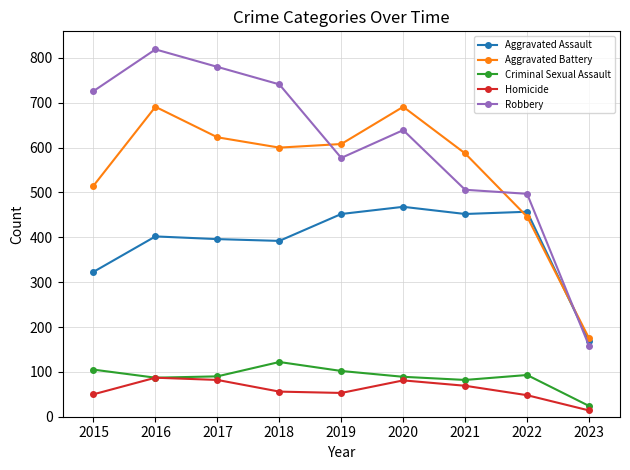

How many values in the Homicide series are below 56?

4